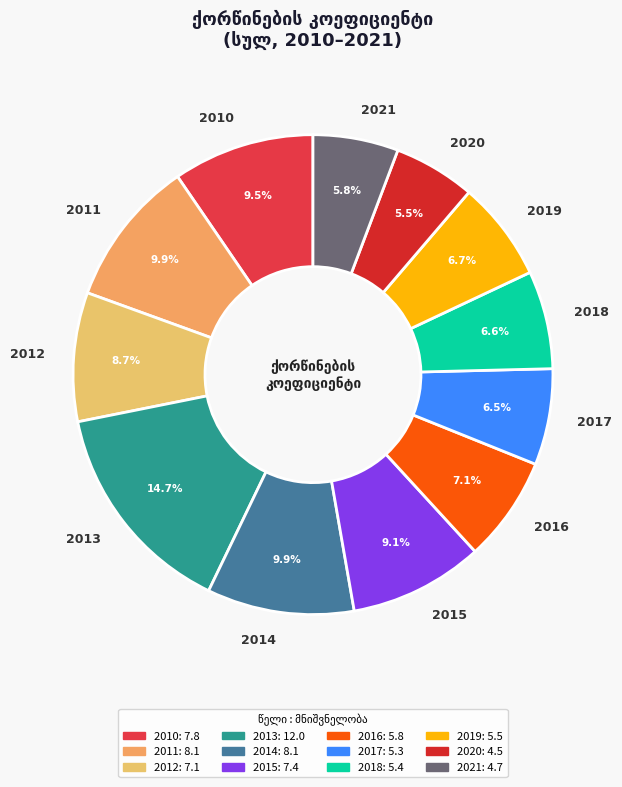

Is there any slice that represents more than half of the pie?

No